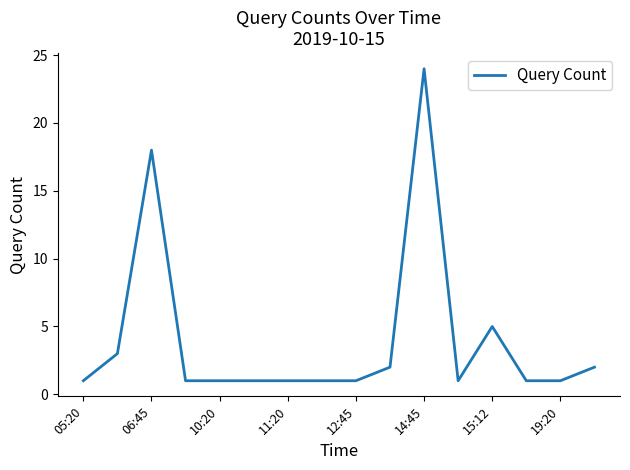

What is the difference between the maximum and minimum values?

23